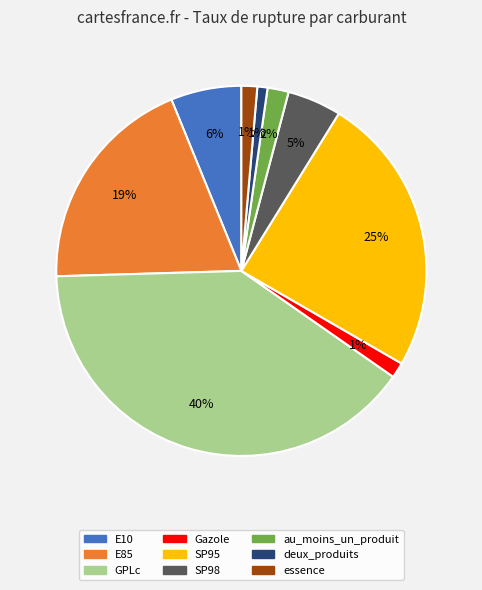

Between E10 and Gazole, which is larger?

E10